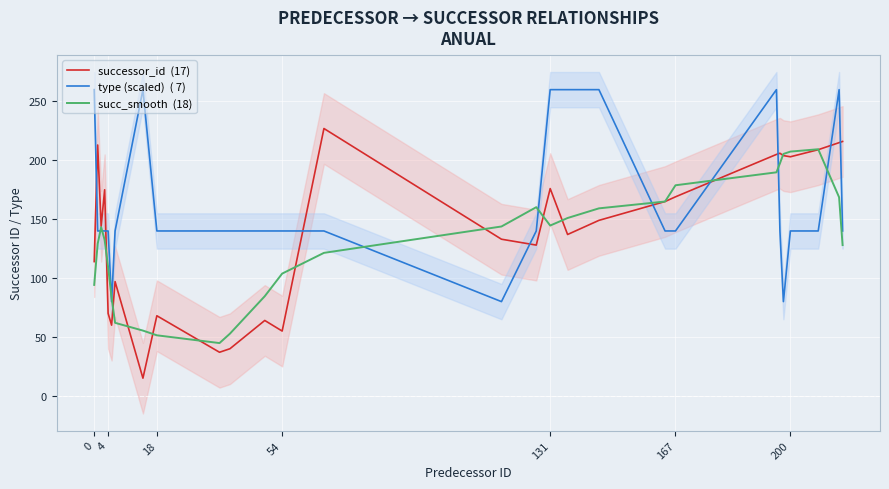

Rank the series by their maximum value, from highest to lowest.

type (scaled)  ( 7), successor_id  (17), succ_smooth  (18)